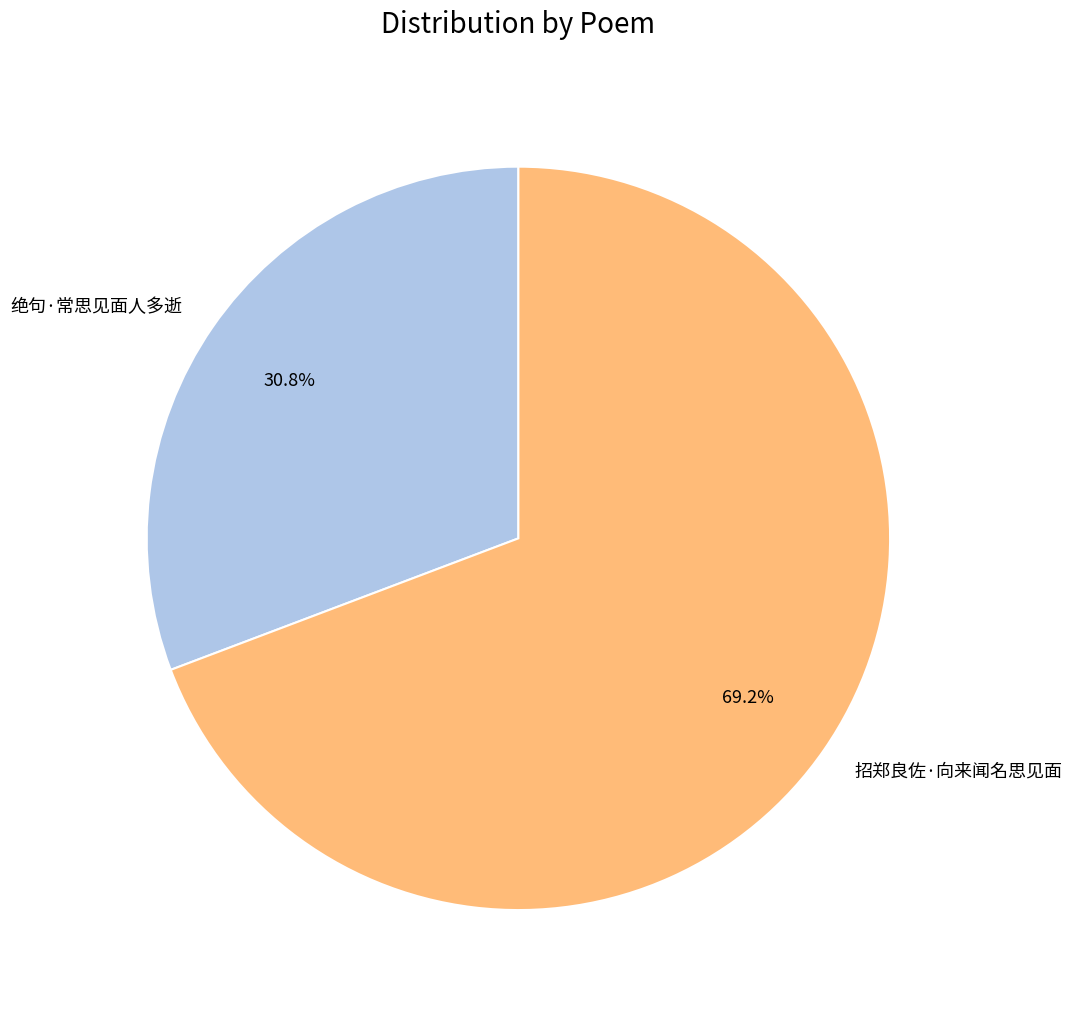

How much of the chart is everything except 绝句·常思见面人多逝?

69.2%